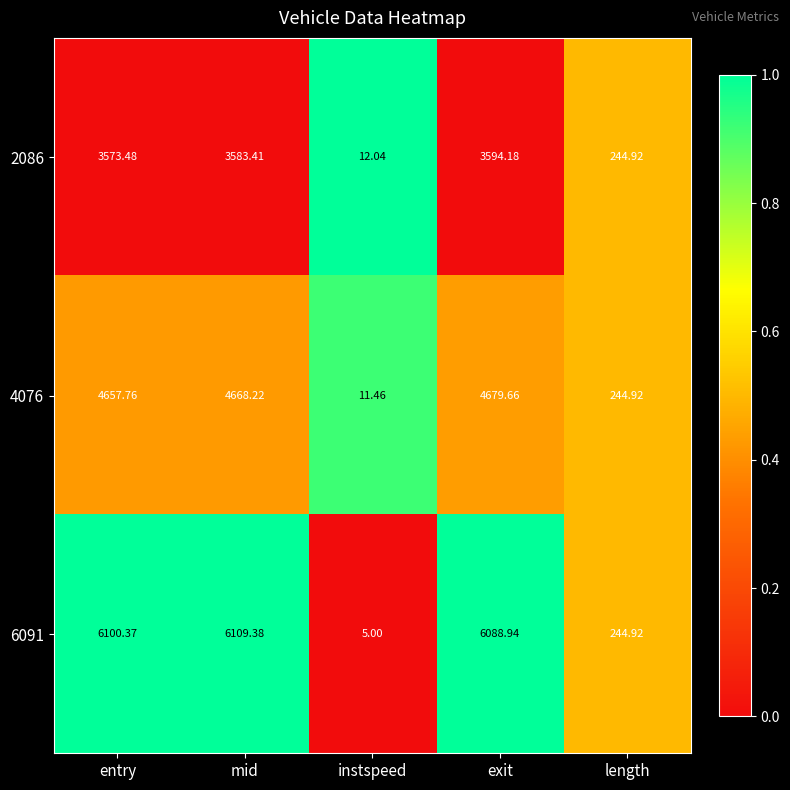

Between entry and length, which series saw the biggest shift?

6091